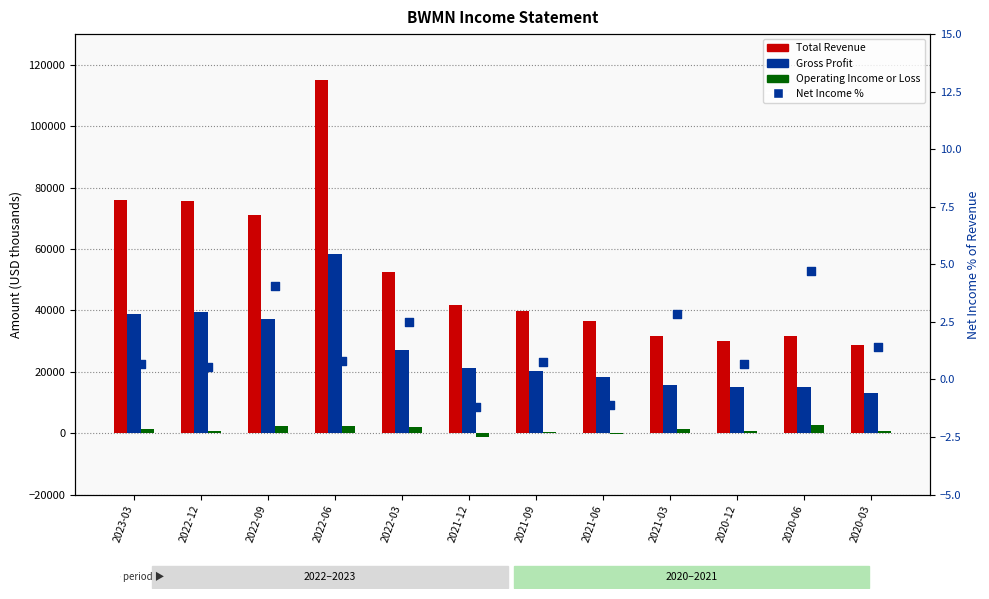

Which series has the largest Y range (max minus min)?

Total Revenue